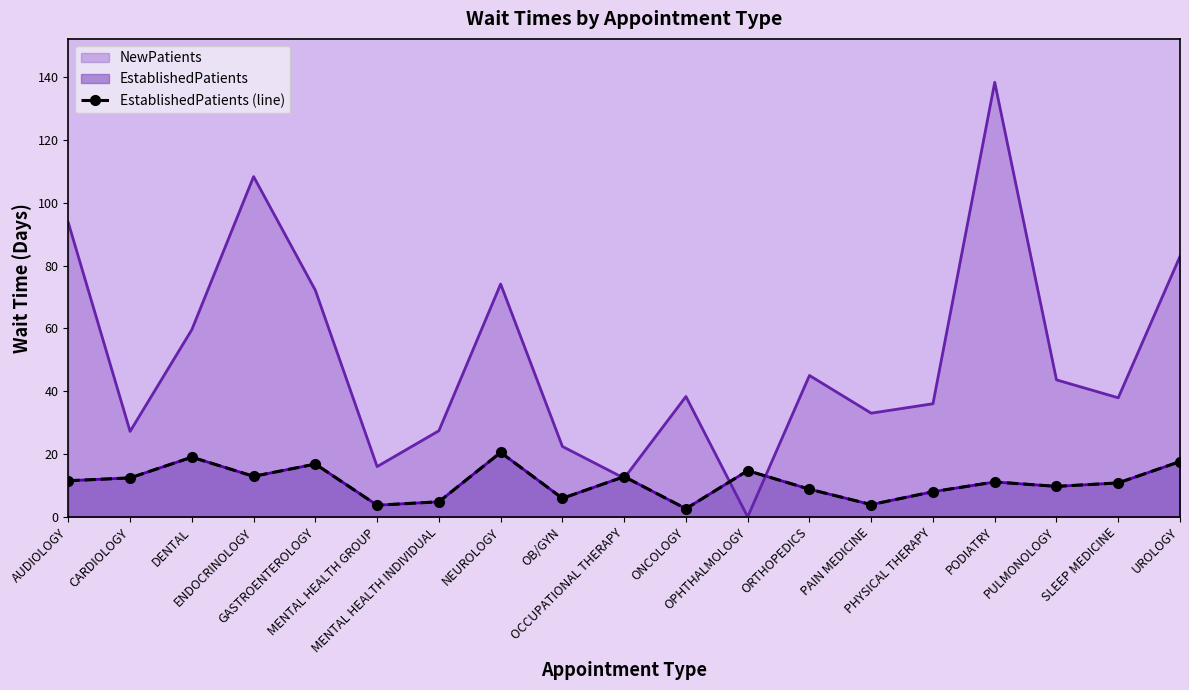

What is the greatest value displayed?

20.5